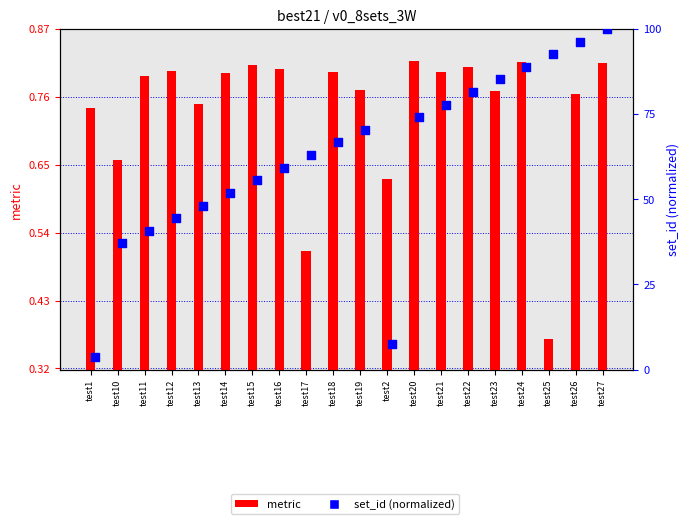

Is the value of metric at test24 greater than the value of set_id (normalized) at test26?

No